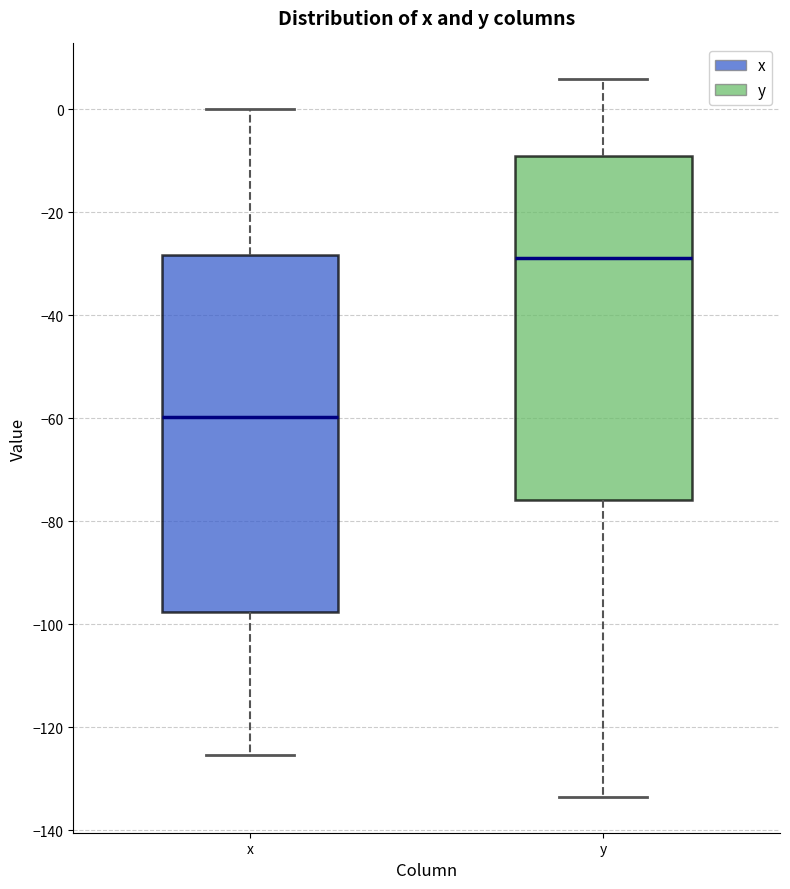

Reading left to right, read every box against the y-axis: the position of its median line, the range the box covers, and the ends of its whiskers. The values are not printed on the chart, so give them approximately, as read against the axis.

x: median -60, box -98 to -28, whiskers -126 to 0
y: median -28, box -76 to -8, whiskers -134 to 6